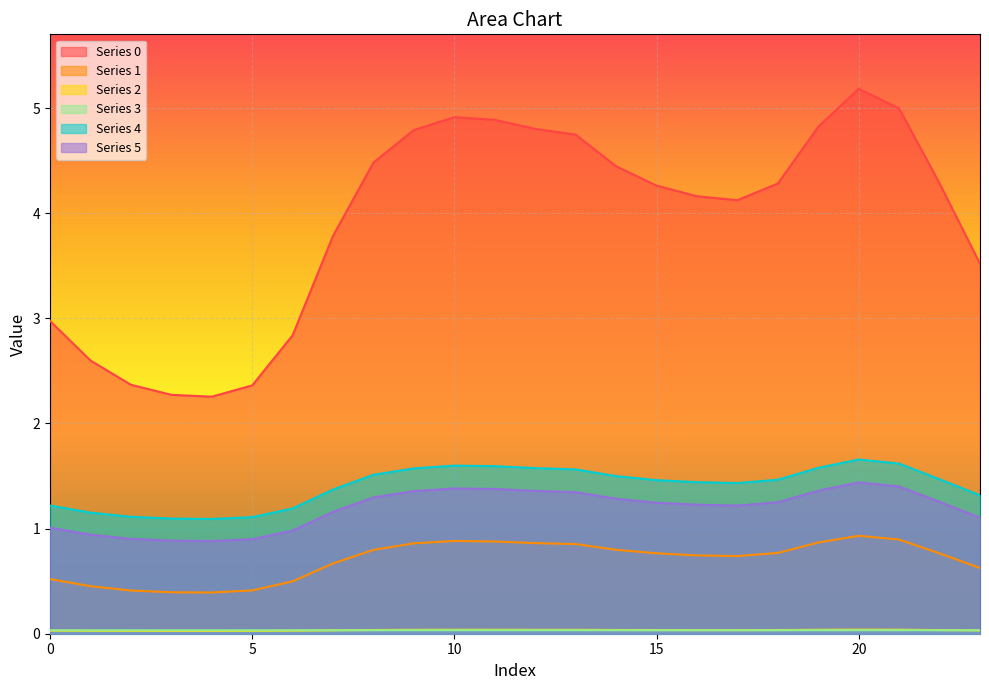

In 0, how many points are lower than both neighbors (excluding endpoints)?

2